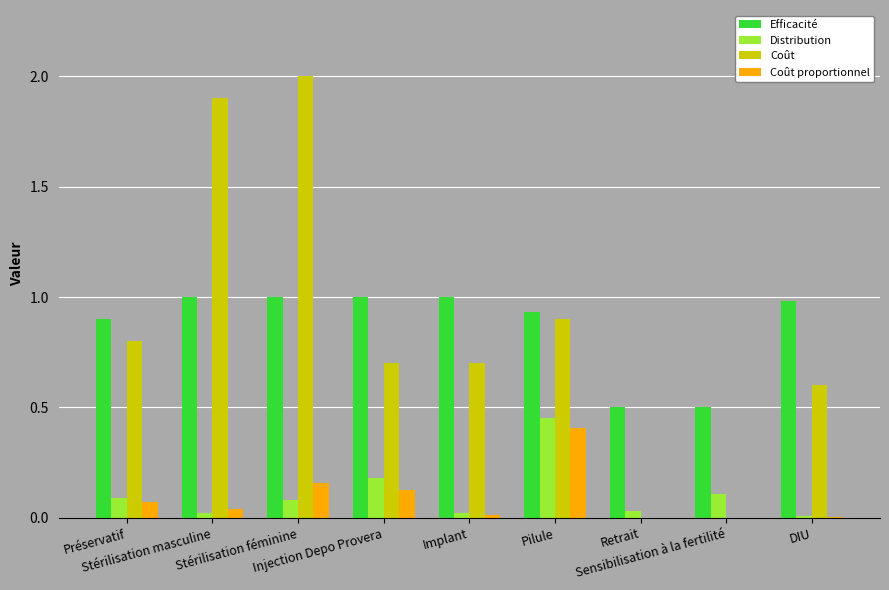

How many data points does each series have?

9